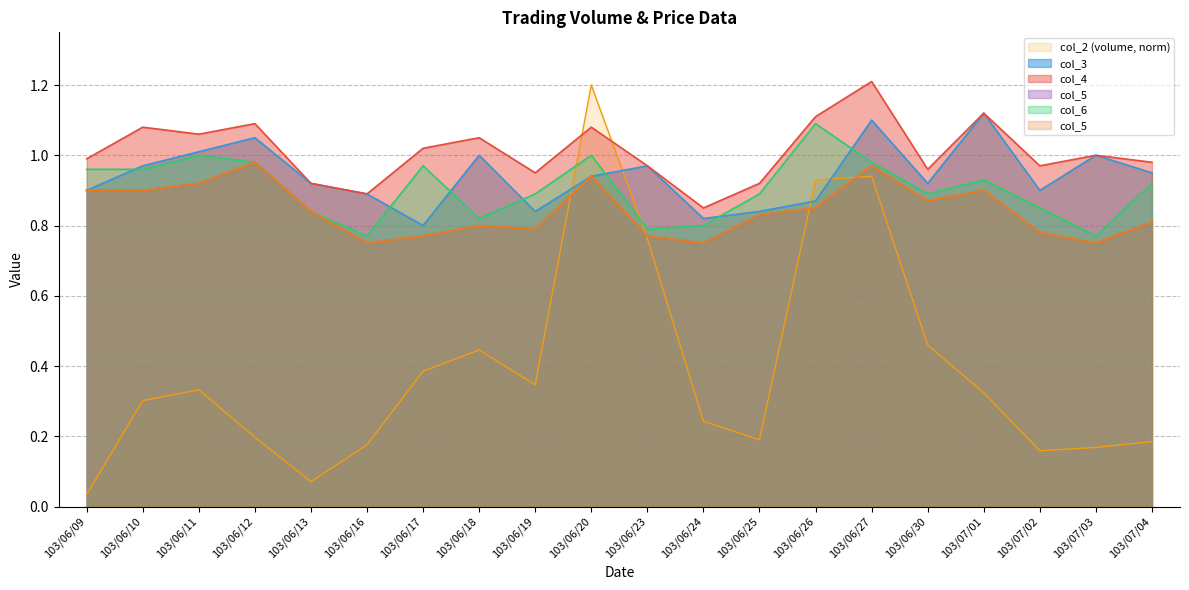

True or false: col_5 and col_3 cross at least once.

False